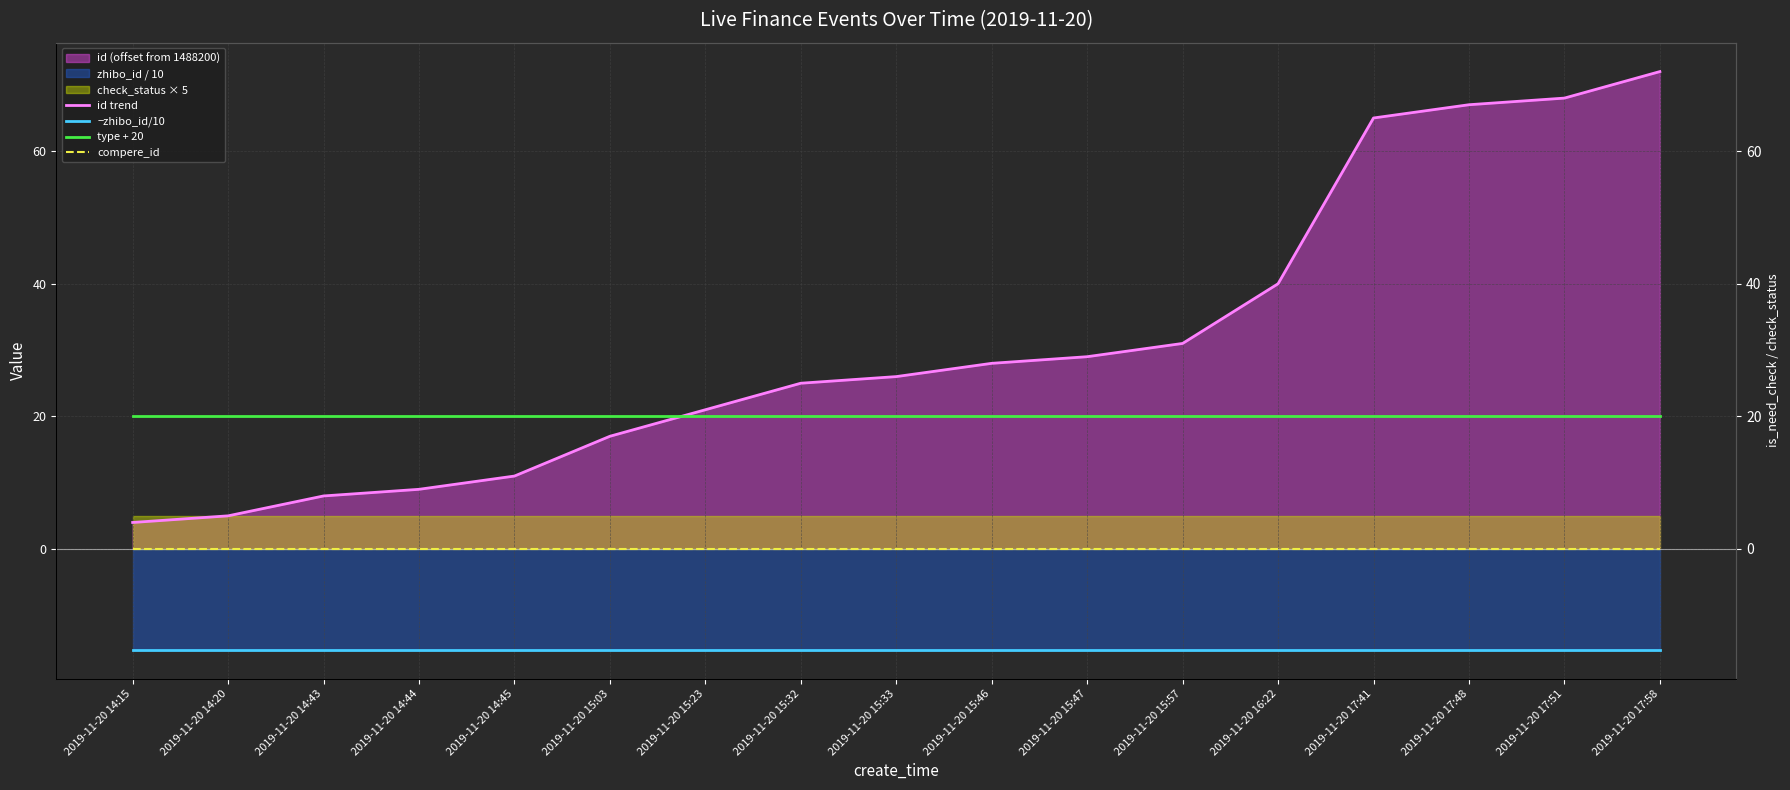

Between 2019-11-20 17:58 and 2019-11-20 14:45, which is larger?

2019-11-20 17:58